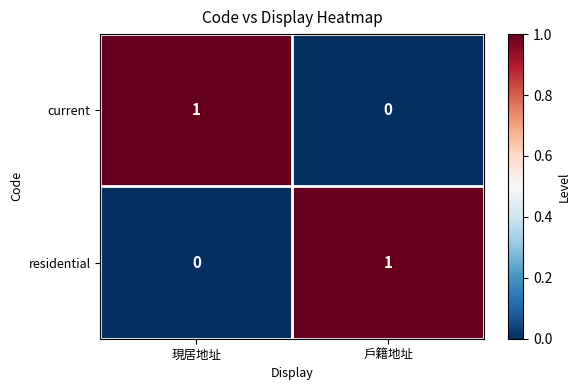

At which label is current closest to 0?

戶籍地址